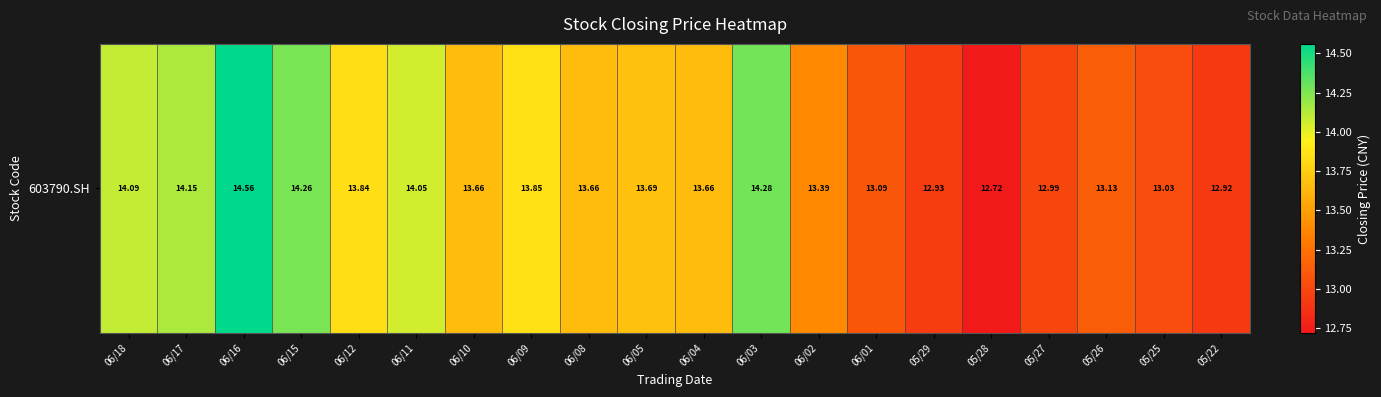

The value at 05/25 is 13.0. True or false?

True